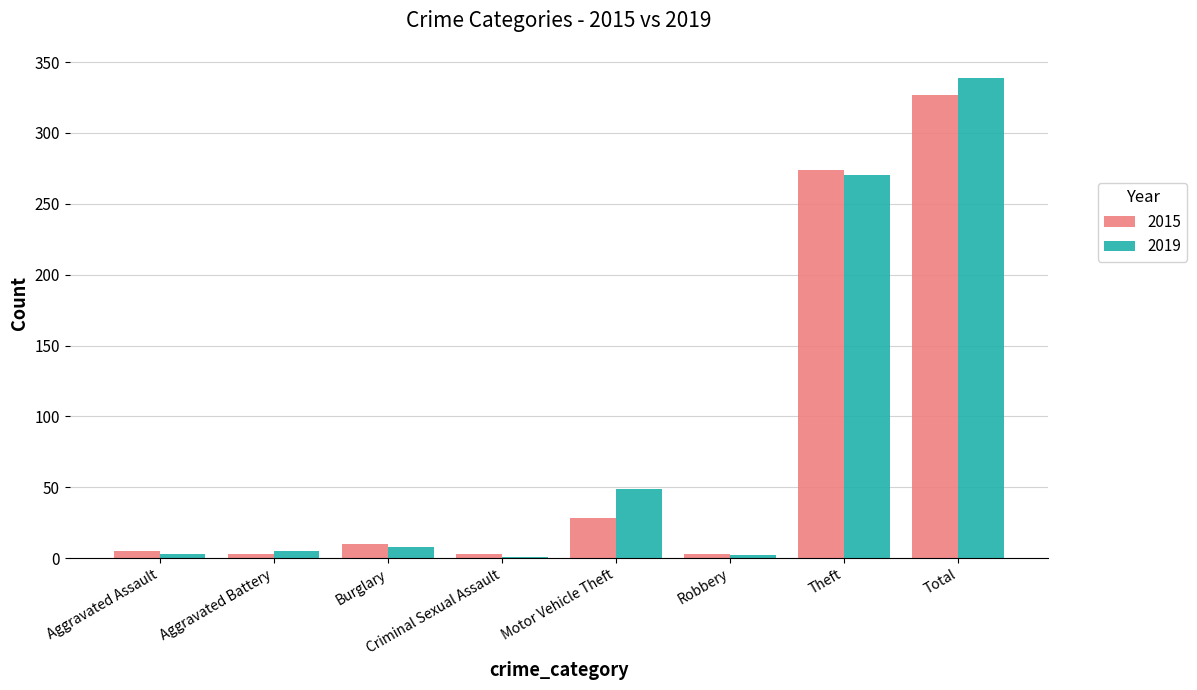

The 2015 series shows 274 at Theft. True or false?

True